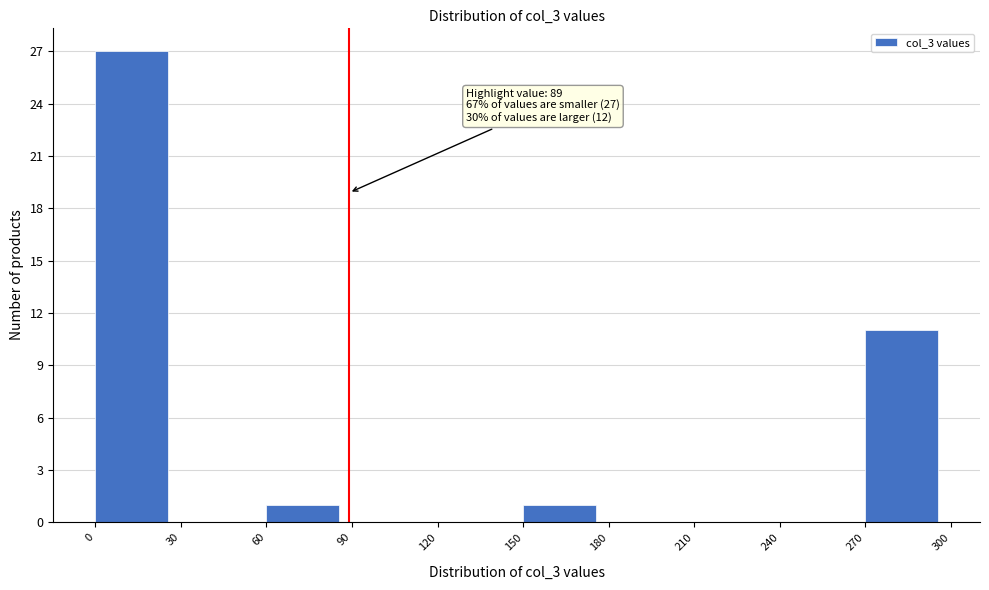

Which range on the x-axis has the tallest bar?

0 to 30